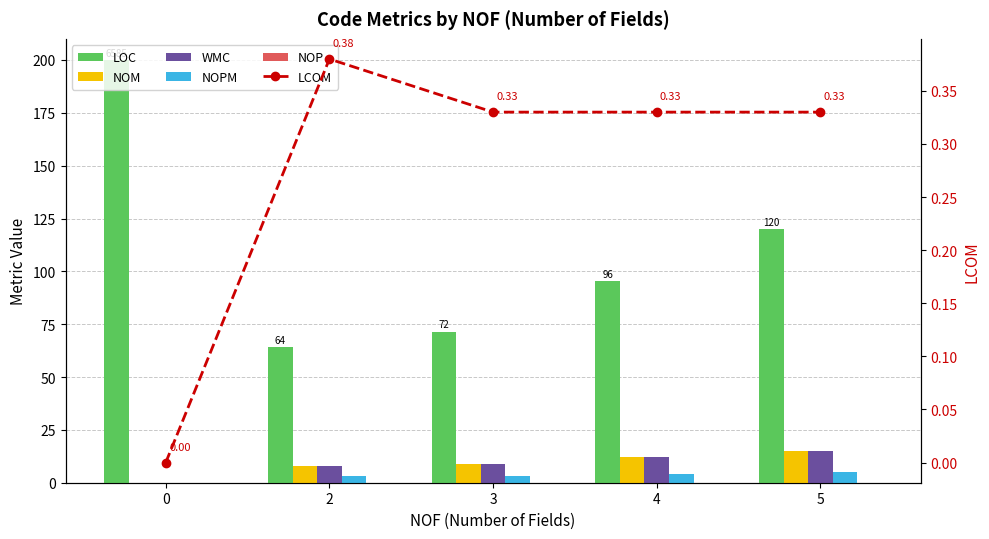

What value does the NOM series have at 4?

12.0